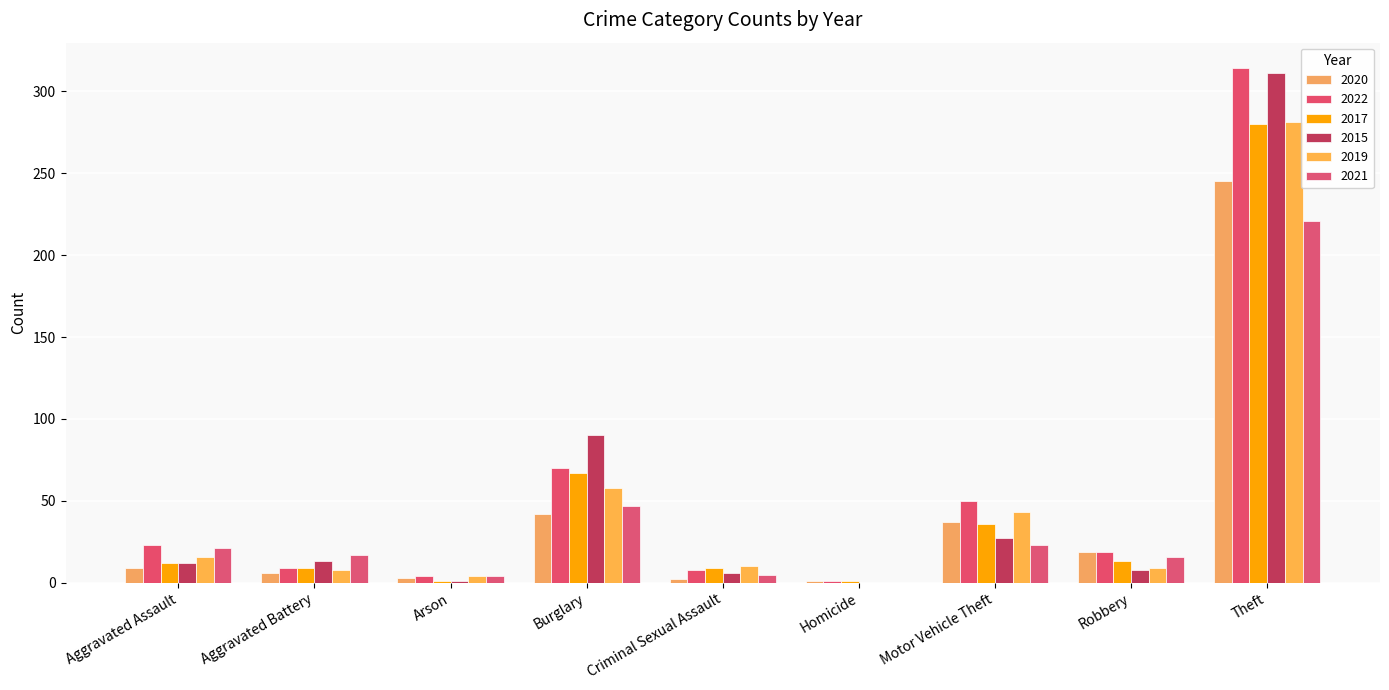

How many data points does each series have?

9